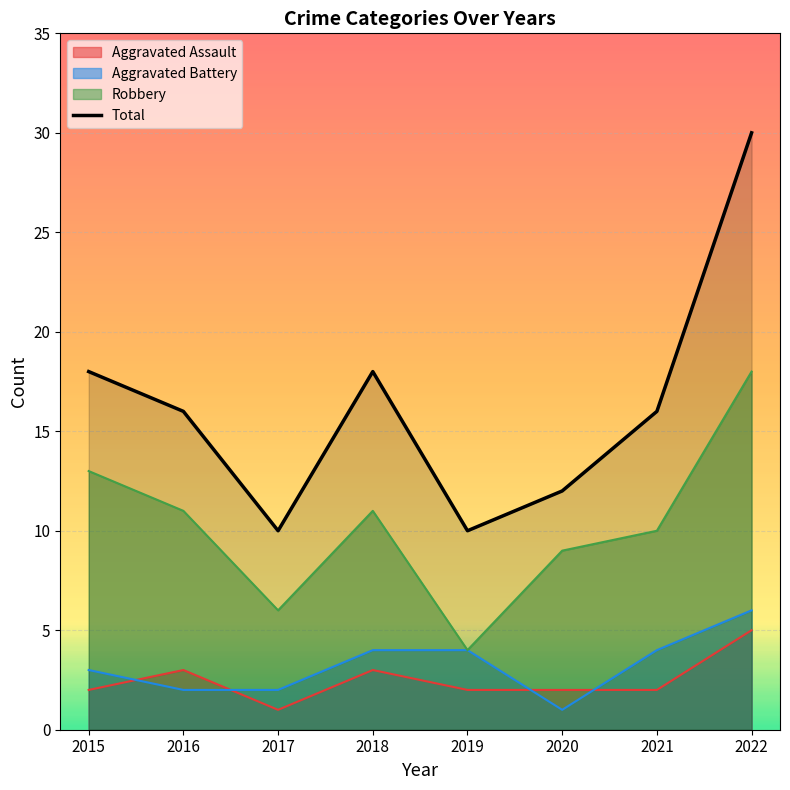

List the labels in order of value, smallest first.

2017, 2019, 2020, 2016, 2021, 2015, 2018, 2022